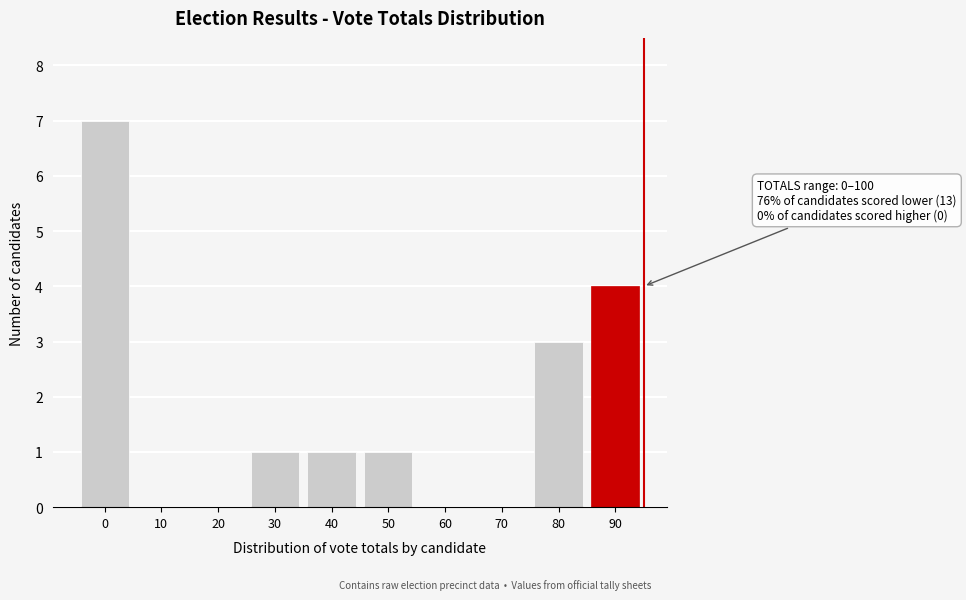

Reading left to right, what are all the values shown in this chart?

0=7	10=0	20=0	30=1	40=1	50=1	60=0	70=0	80=3	90=4